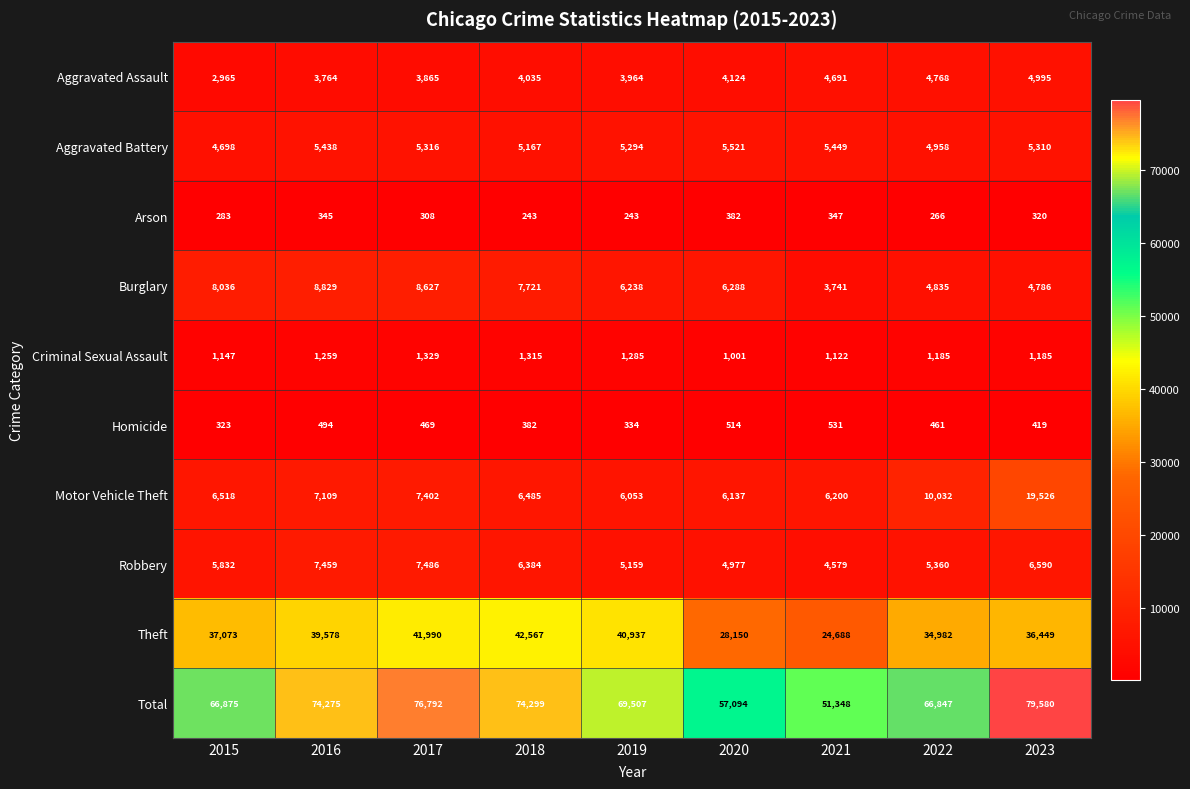

At which label is Criminal Sexual Assault closest to 1165?

2015